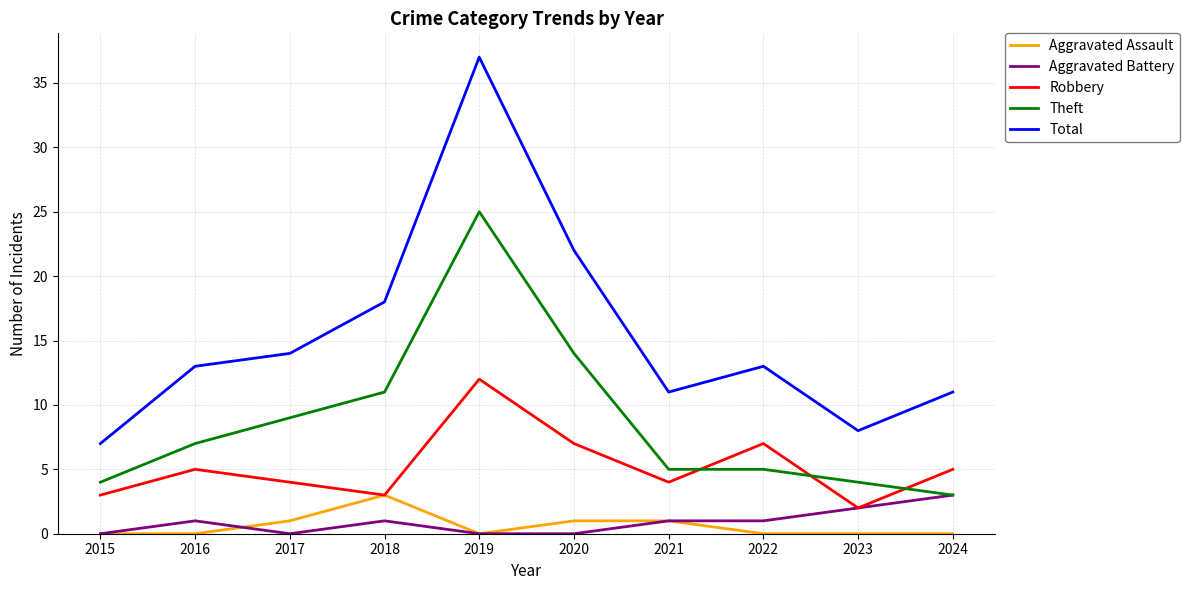

What are all the series names shown in the legend?

Aggravated Assault, Aggravated Battery, Robbery, Theft, Total